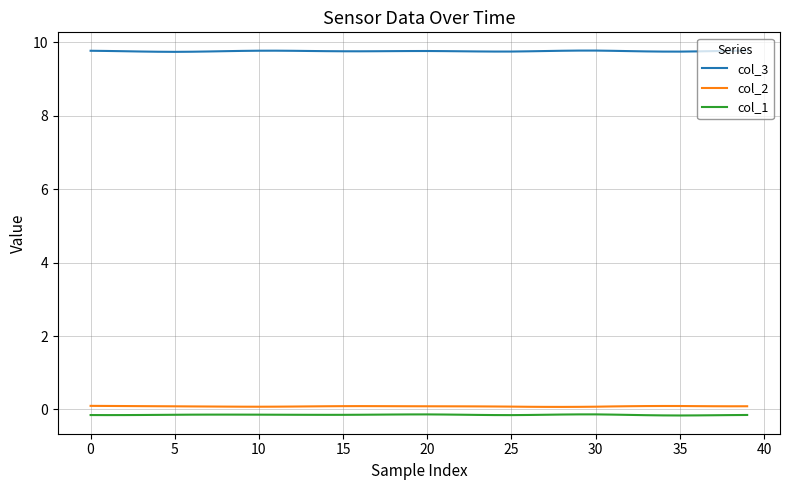

What is the average value of the col_2 series?

0.1